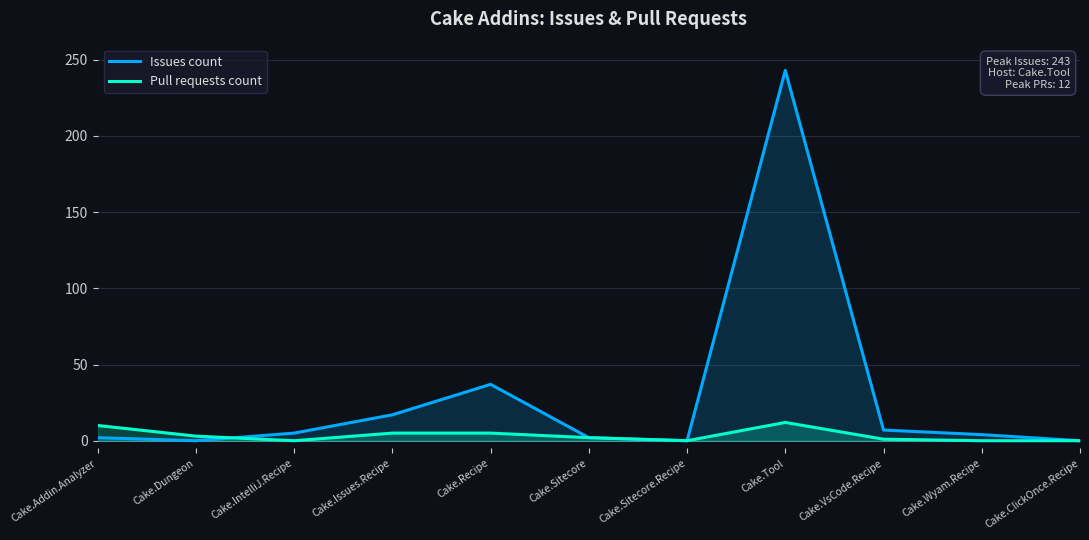

How many values in Pull requests count are above zero?

7